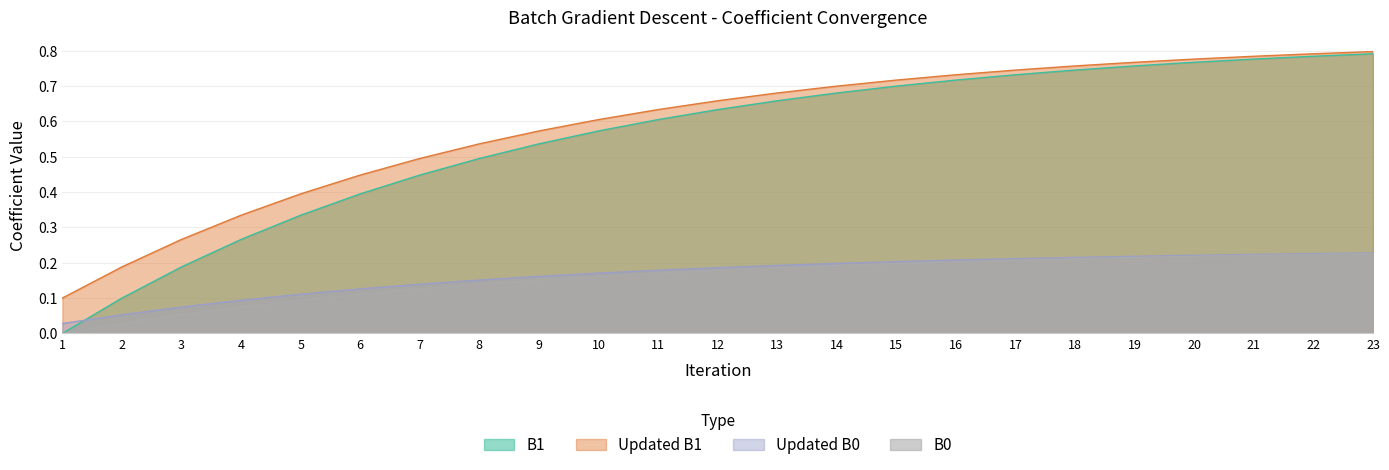

Is it true that B1 equals 0.3 at 12?

False